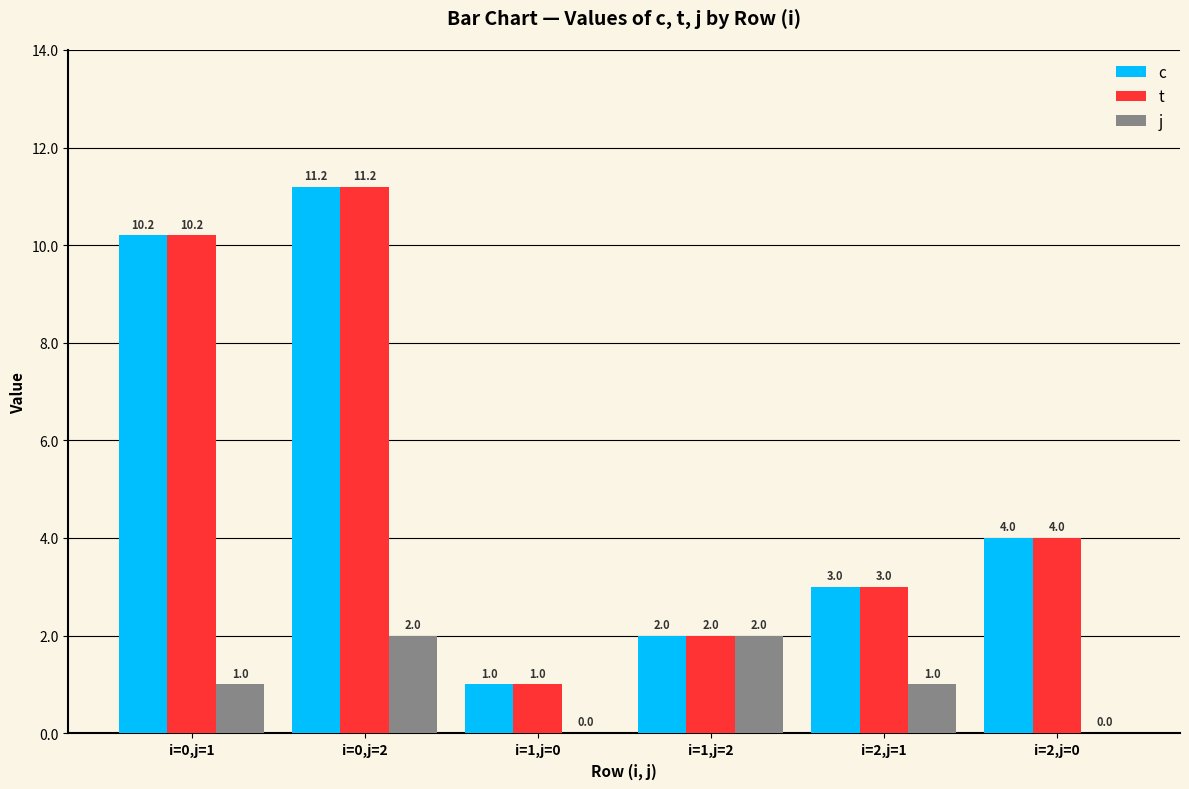

The value of t at i=0,j=1 is 17.7. True or false?

False